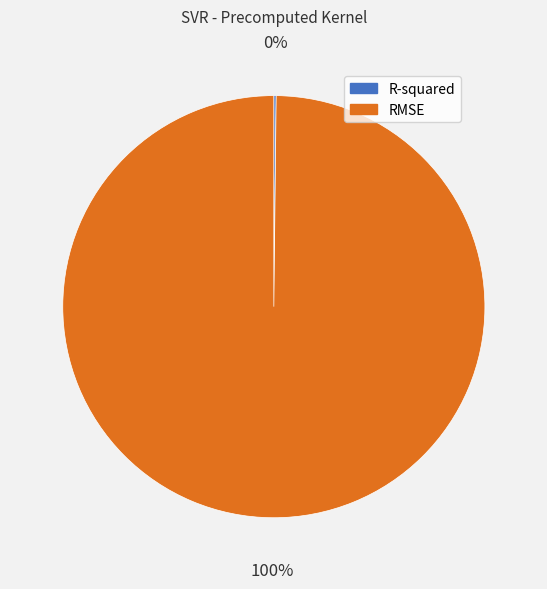

The RMSE slice represents 87% of the pie. True or false?

False